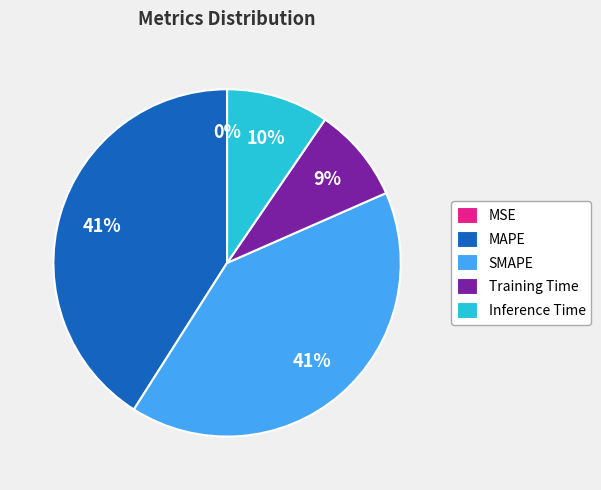

The Training Time slice represents 9% of the pie. True or false?

True